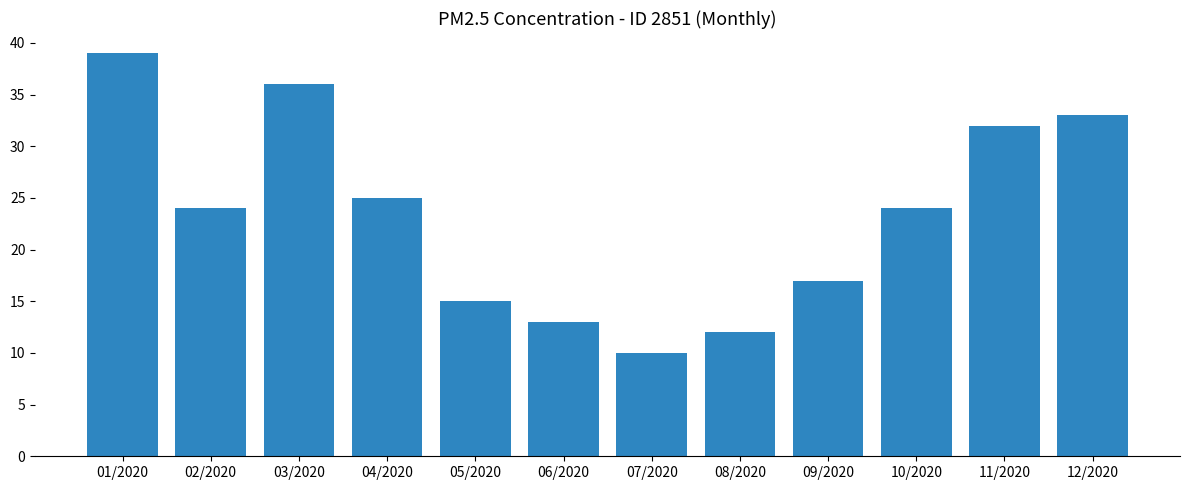

Reading left to right, what are all the values shown in this chart?

01/2020=39	02/2020=24	03/2020=36	04/2020=25	05/2020=15	06/2020=13	07/2020=10	08/2020=12	09/2020=17	10/2020=24	11/2020=32	12/2020=33